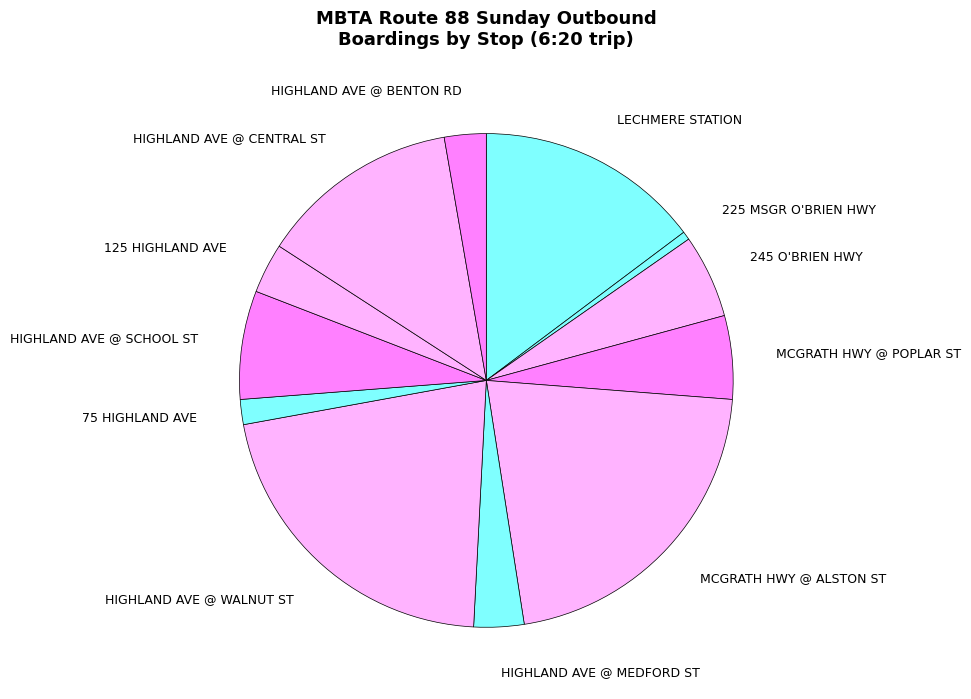

True or false: HIGHLAND AVE @ BENTON RD accounts for 12% of the total.

False